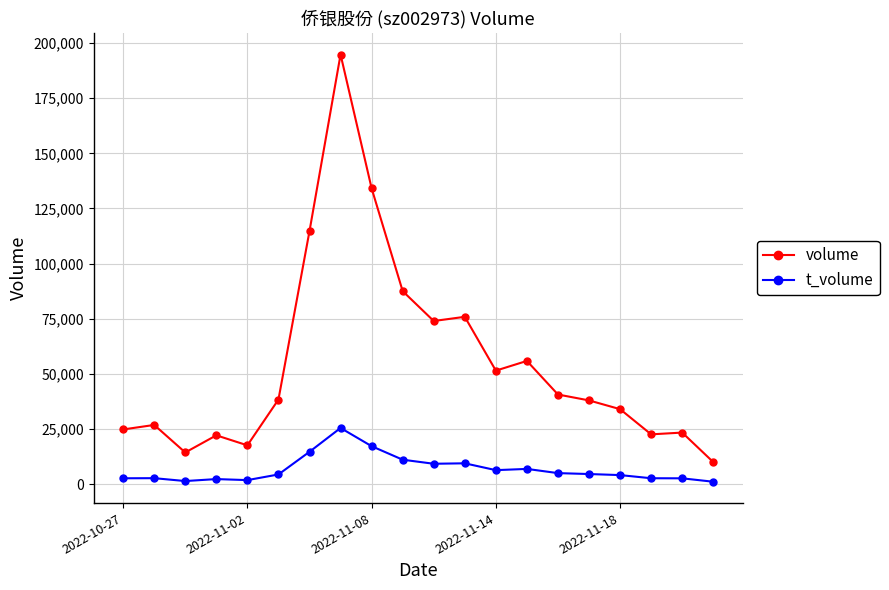

Which series has the largest total across all categories?

volume